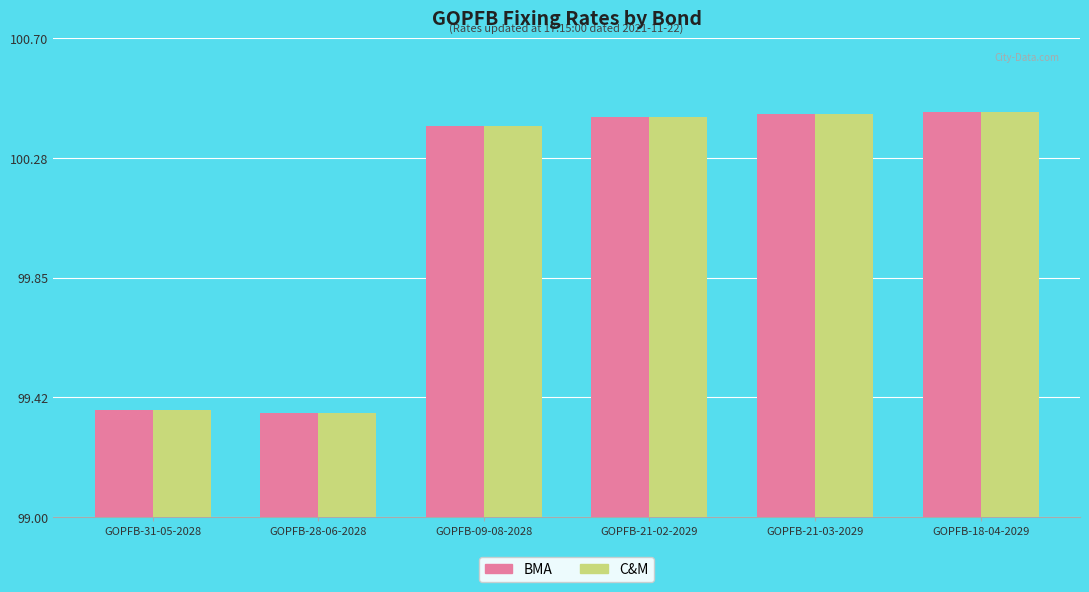

What is the sum of all C&M values?

600.4